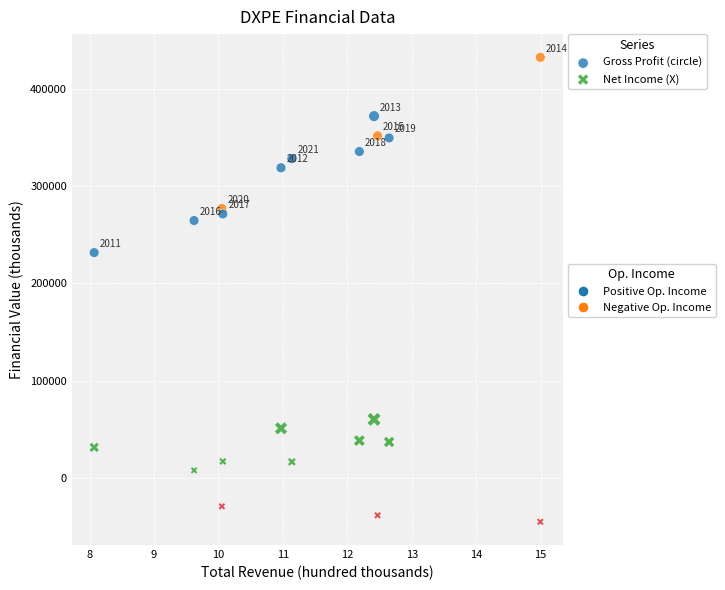

Across all series, what Y value is closest to 193750?

231800